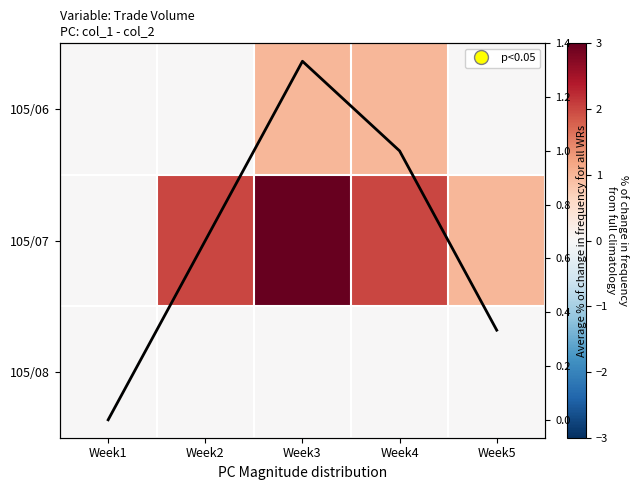

The 105/06 series shows 0.4 at Week4. True or false?

False